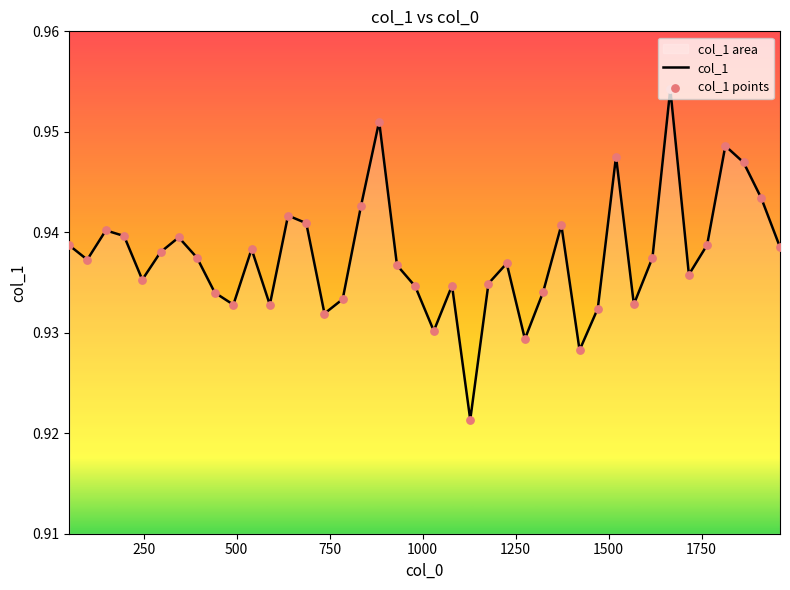

Which series reaches the maximum Y coordinate?

col_1